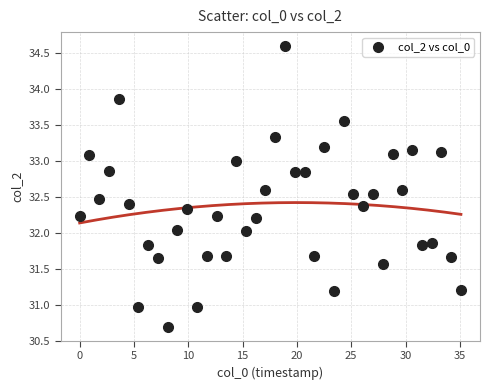

What is the range of Y values (max minus min)?

3.9